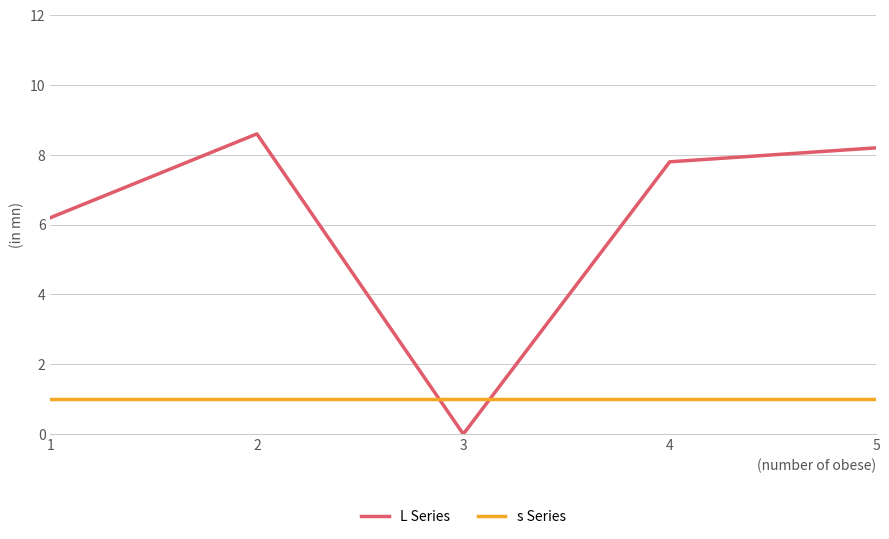

At which label does L Series first exceed 7?

2